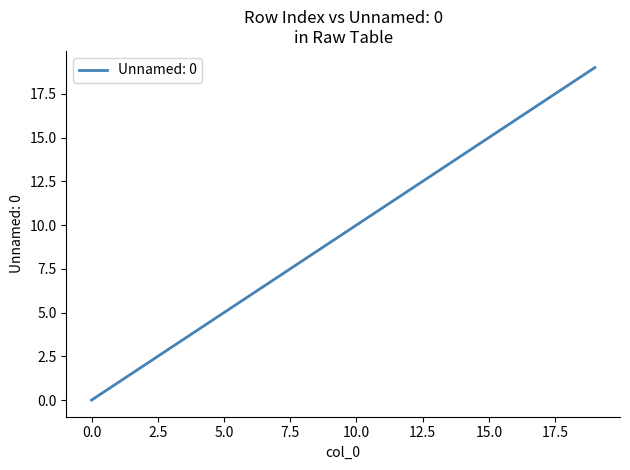

How many values are above zero?

19